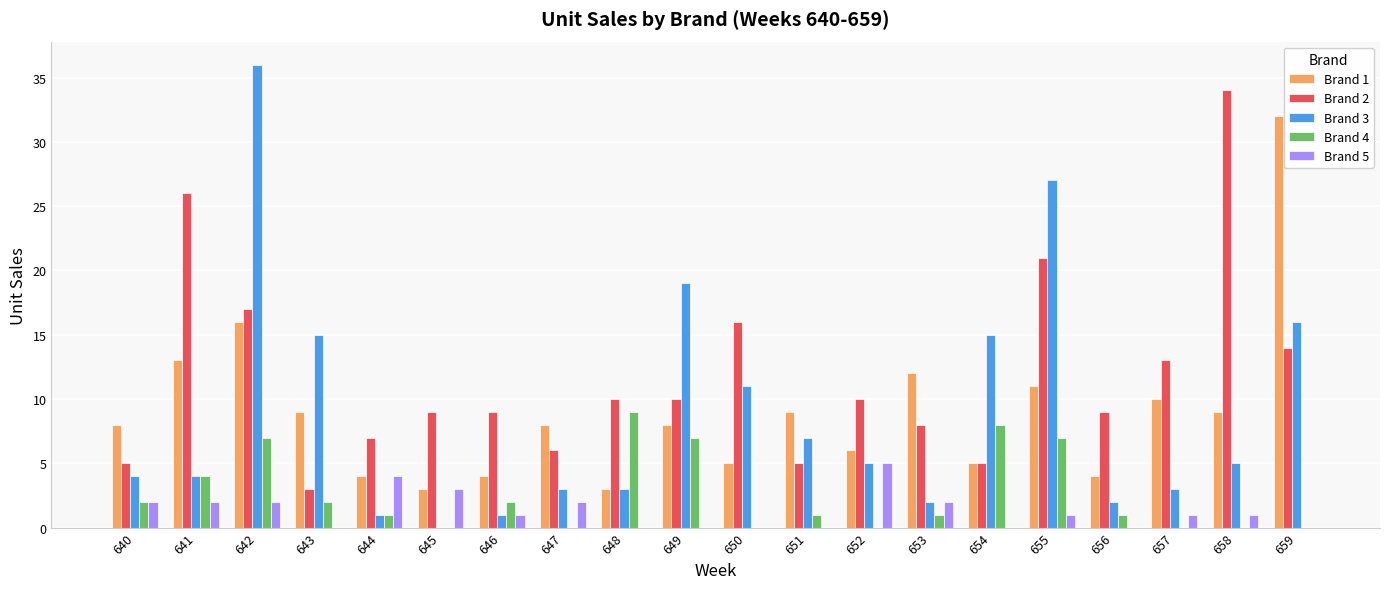

Reading left to right, transcribe all the data shown in this chart.

Brand 1: 8	13	16	9	4	3	4	8	3	8	5	9	6	12	5	11	4	10	9	32
Brand 2: 5	26	17	3	7	9	9	6	10	10	16	5	10	8	5	21	9	13	34	14
Brand 3: 4	4	36	15	1	0	1	3	3	19	11	7	5	2	15	27	2	3	5	16
Brand 4: 2	4	7	2	1	0	2	0	9	7	0	1	0	1	8	7	1	0	0	0
Brand 5: 2	2	2	0	4	3	1	2	0	0	0	0	5	2	0	1	0	1	1	0